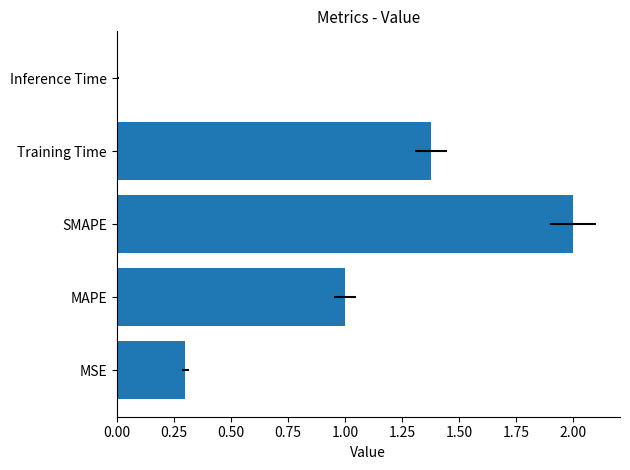

What is the sum of the values at MSE and MAPE?

1.3